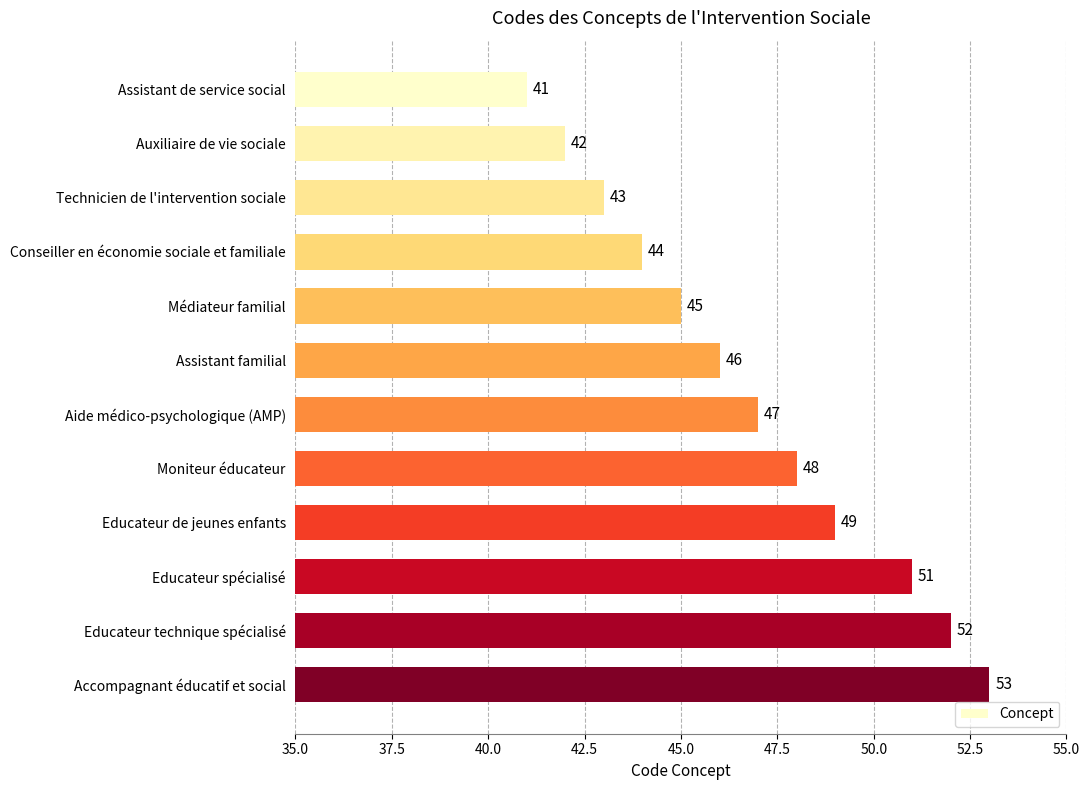

Which has a higher value, Médiateur familial or Assistant familial?

Assistant familial